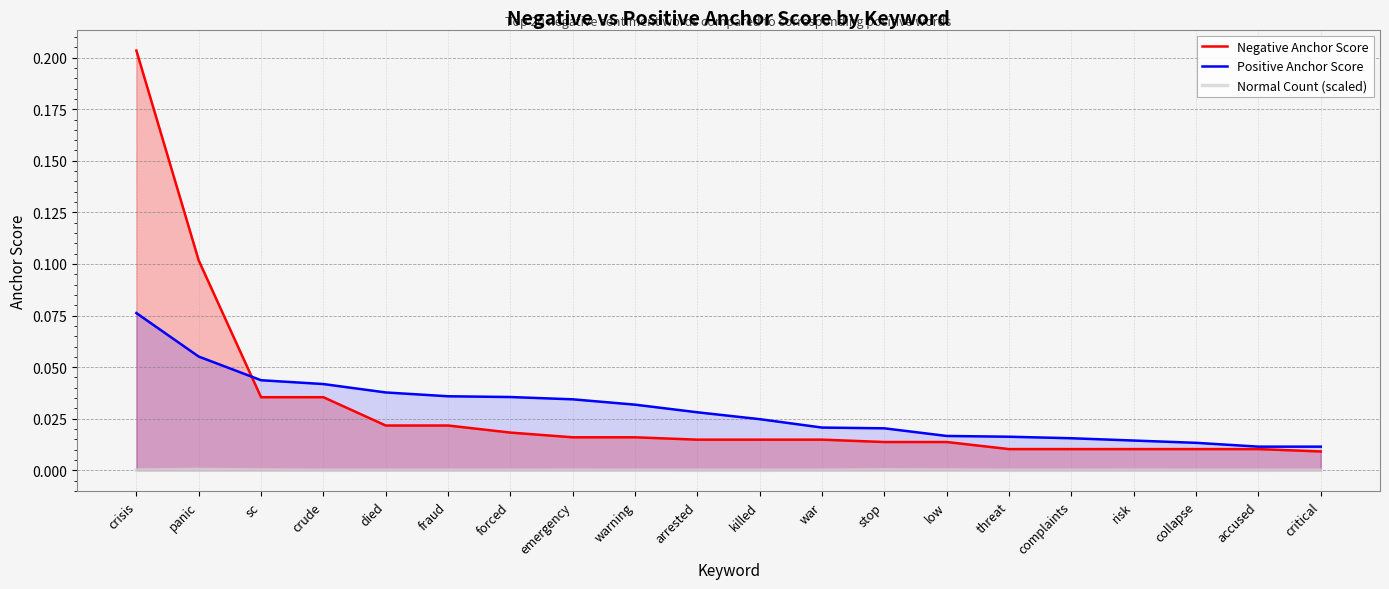

Which series has the largest total across all categories?

Negative Anchor Score